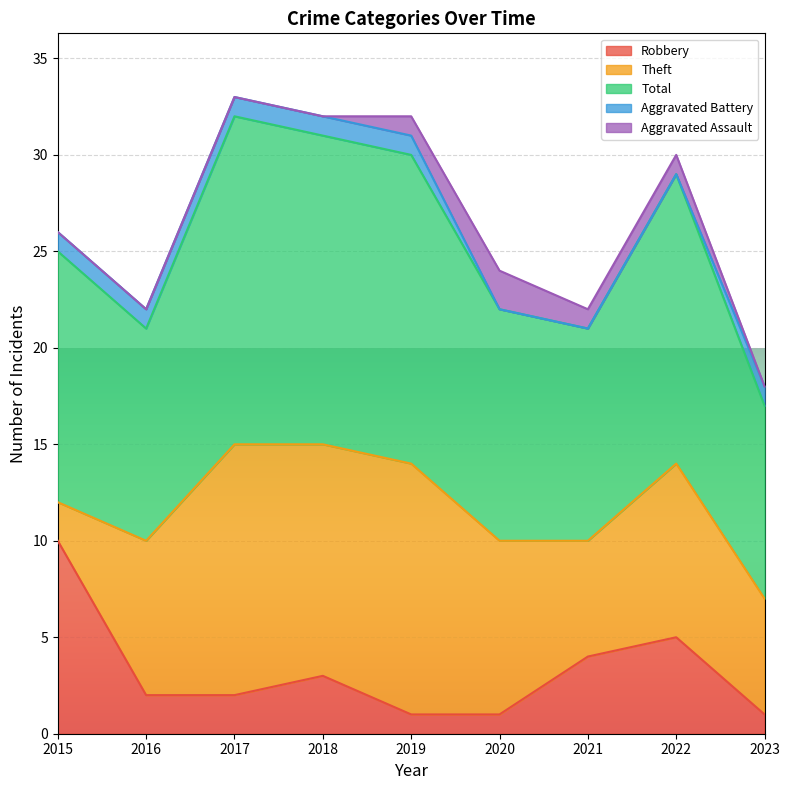

What is the maximum value shown in the chart?

17